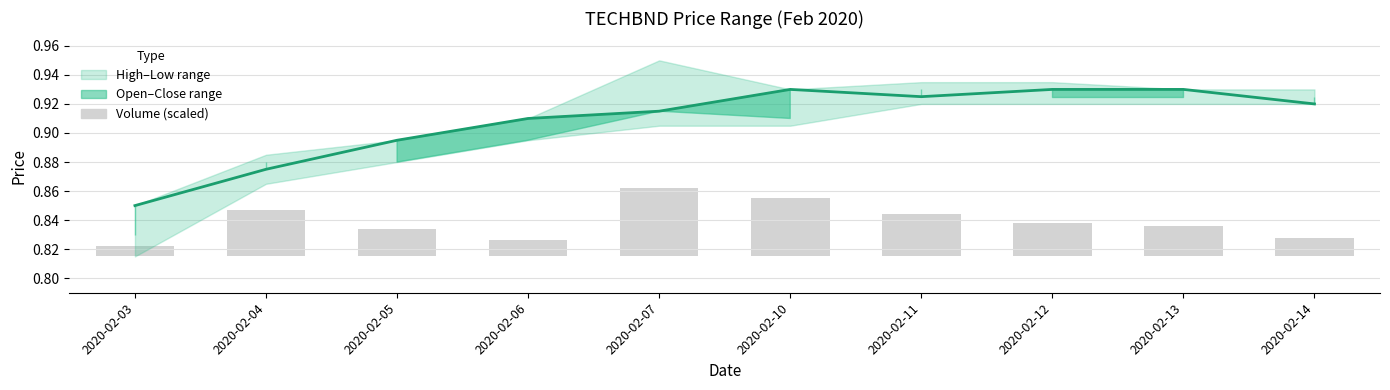

Reading left to right, what are all the values shown in this chart?

low: 2020-02-03=0.8	2020-02-04=0.9	2020-02-05=0.9	2020-02-06=0.9	2020-02-07=0.9	2020-02-10=0.9	2020-02-11=0.9	2020-02-12=0.9	2020-02-13=0.9	2020-02-14=0.9
vol: 2020-02-03=0.0	2020-02-04=0.0	2020-02-05=0.0	2020-02-06=0.0	2020-02-07=0.0	2020-02-10=0.0	2020-02-11=0.0	2020-02-12=0.0	2020-02-13=0.0	2020-02-14=0.0